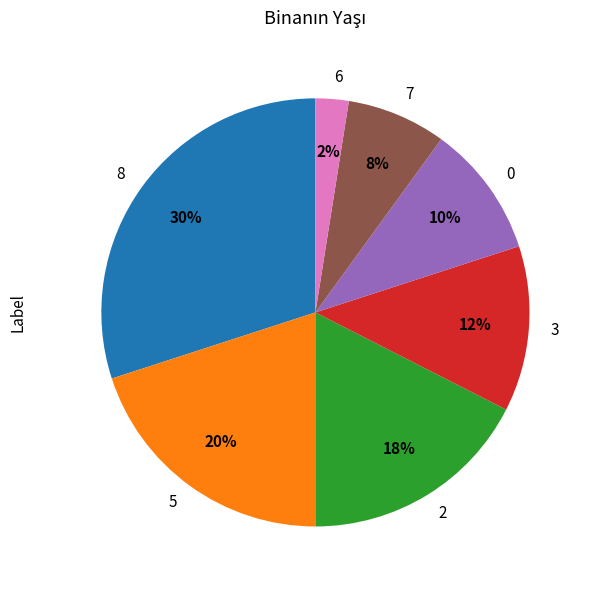

To the nearest percent, what portion does 5 represent?

20%